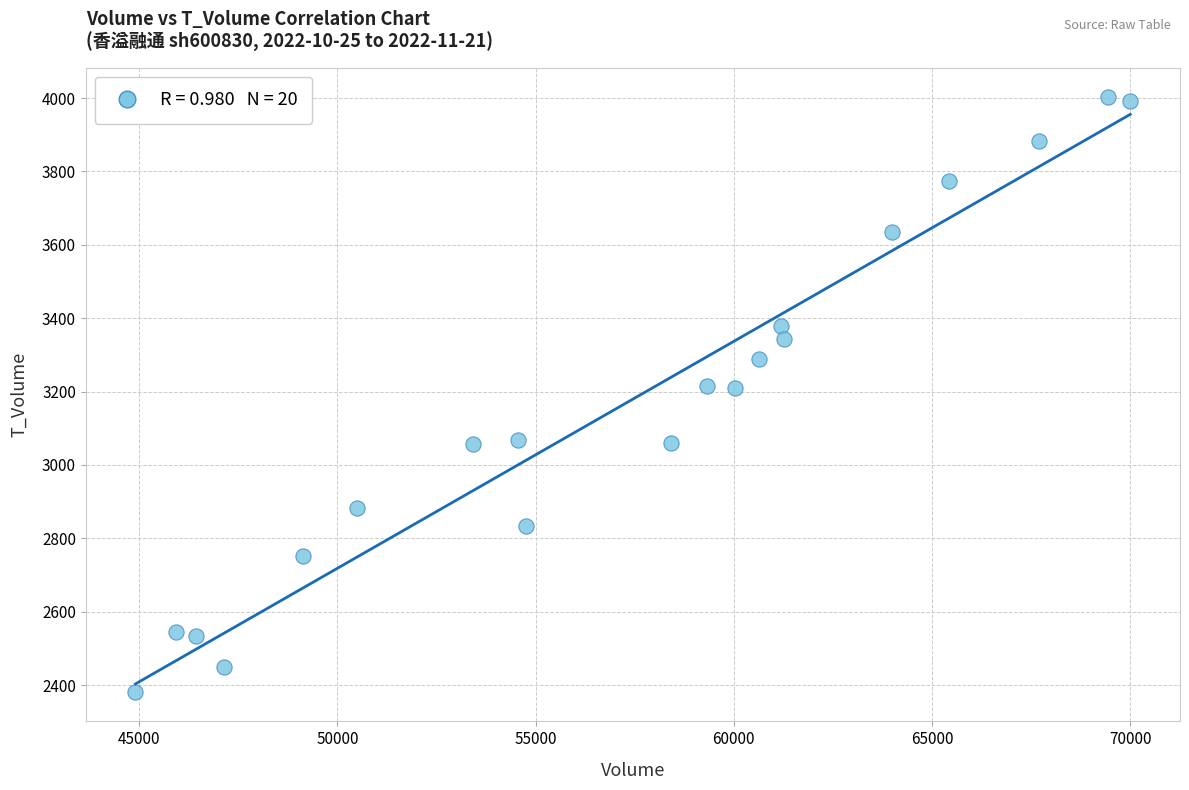

What is the range of Y values (max minus min)?

1620